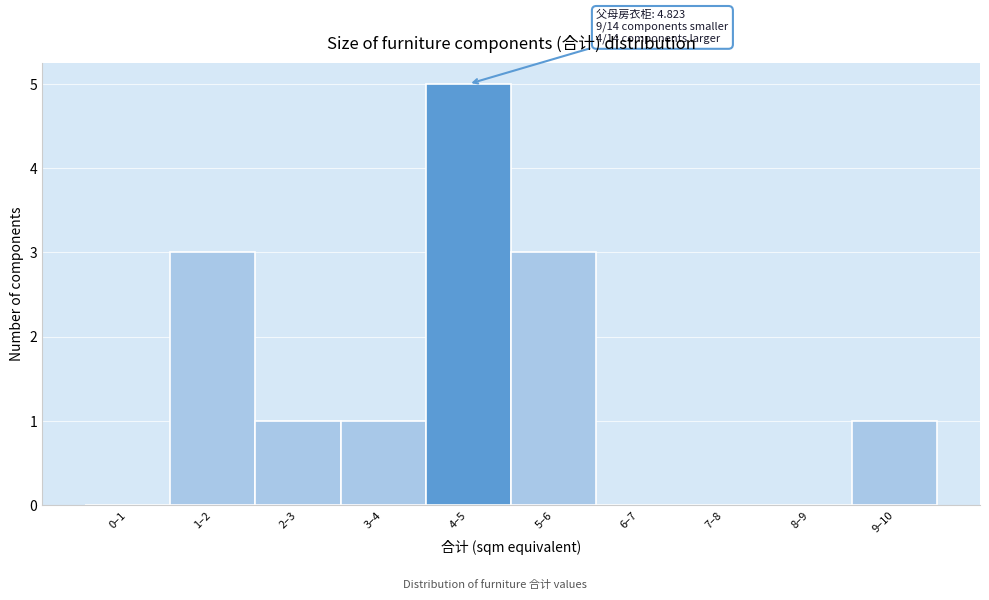

Reading left to right, what are all the values shown in this chart?

0–1=0	1–2=3	2–3=1	3–4=1	4–5=5	5–6=3	6–7=0	7–8=0	8–9=0	9–10=1